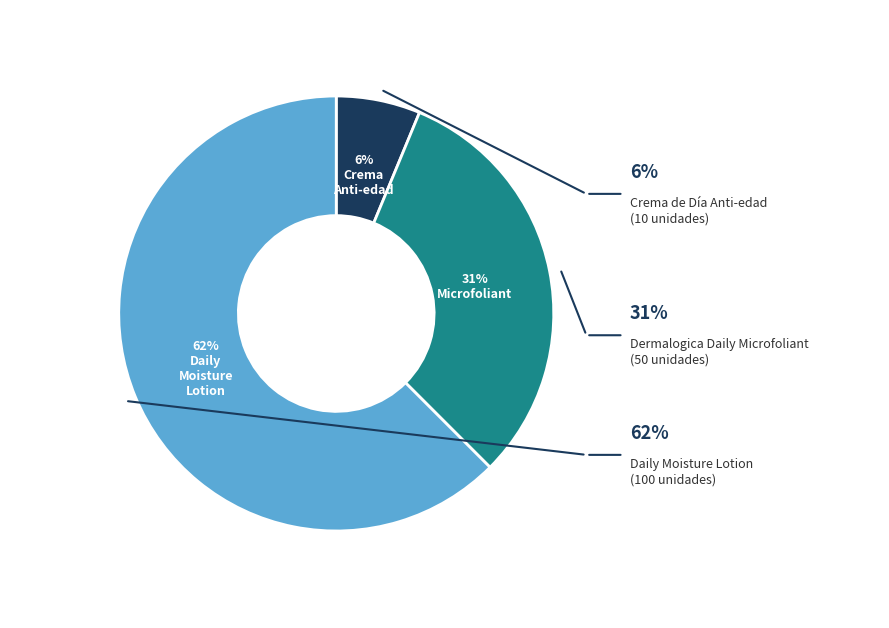

What is the largest slice in the pie chart?

Daily Moisture Lotion